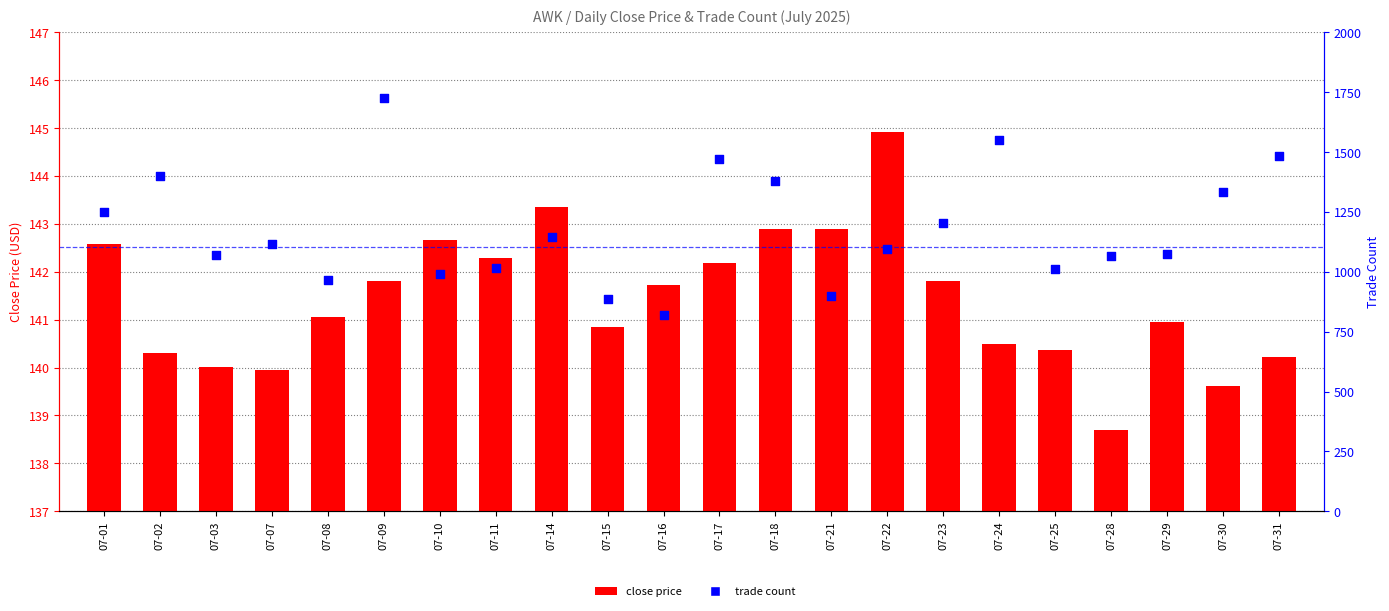

Which series reaches the maximum Y coordinate?

trade count